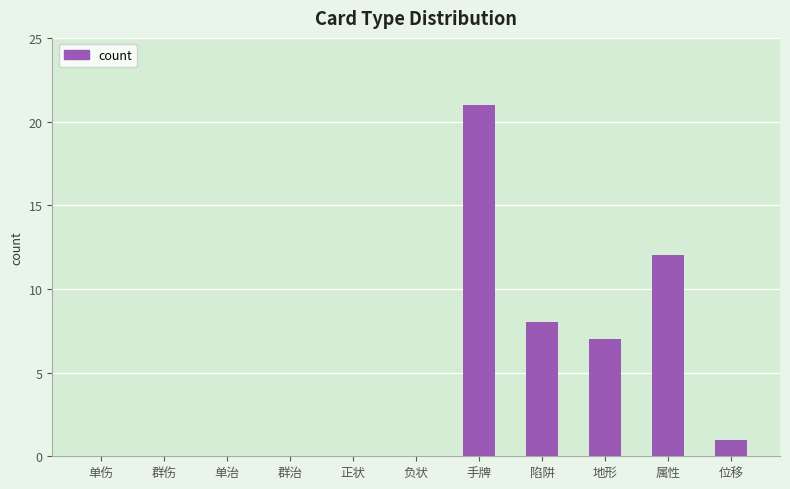

At which category does the chart reach its peak across all series?

手牌